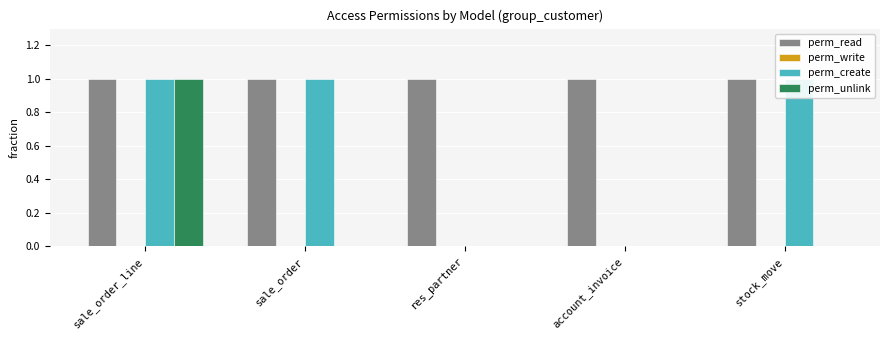

List the series in order of their peak value, lowest first.

perm_write, perm_read, perm_create, perm_unlink